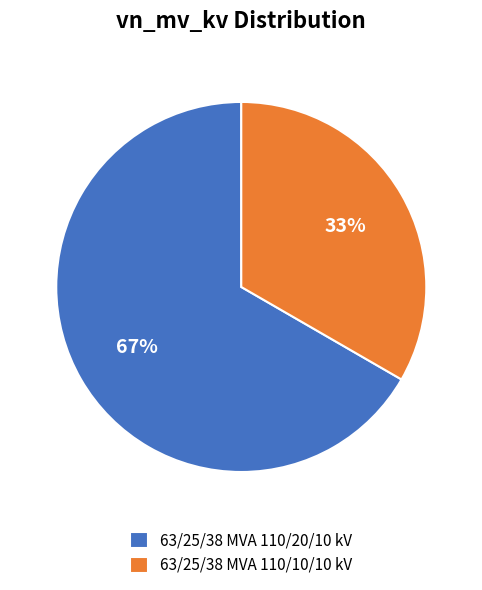

Which has a higher value, 63/25/38 MVA 110/20/10 kV or 63/25/38 MVA 110/10/10 kV?

63/25/38 MVA 110/20/10 kV